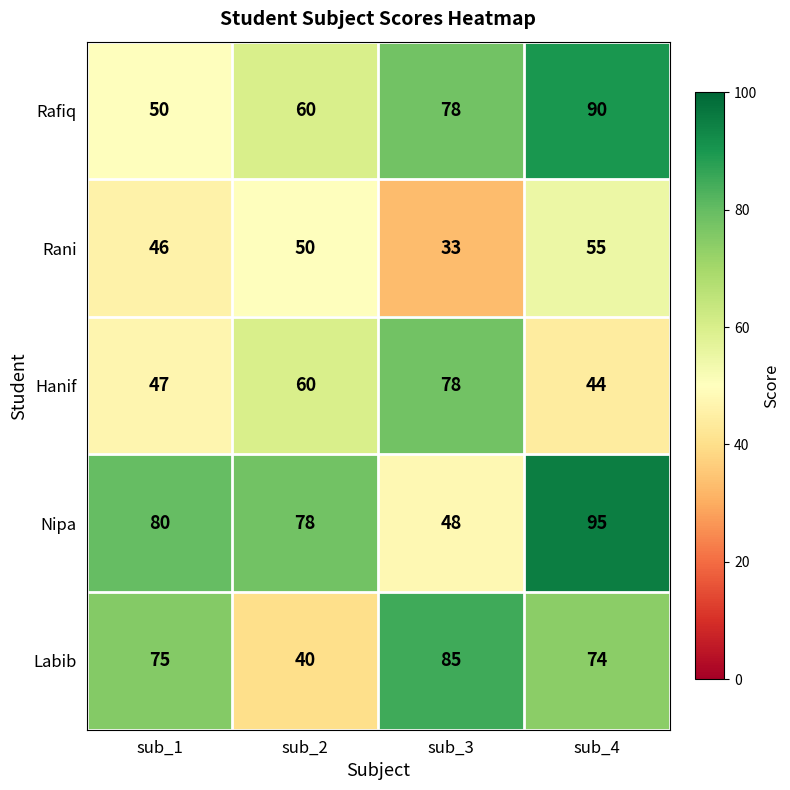

Is it true that Rani equals 20 at sub_3?

False